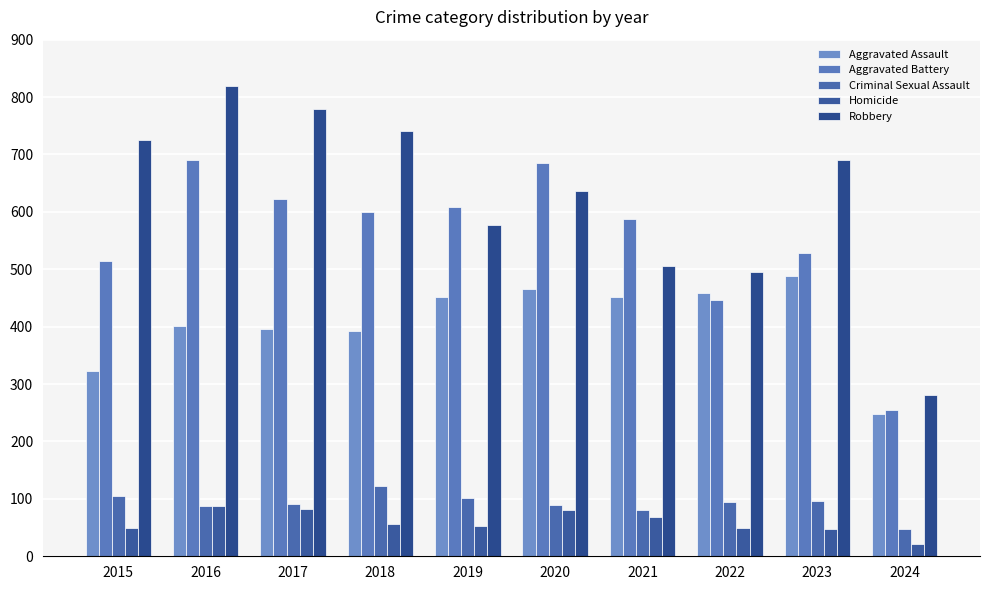

What is the difference between the maximum and minimum values in the Homicide series?

65